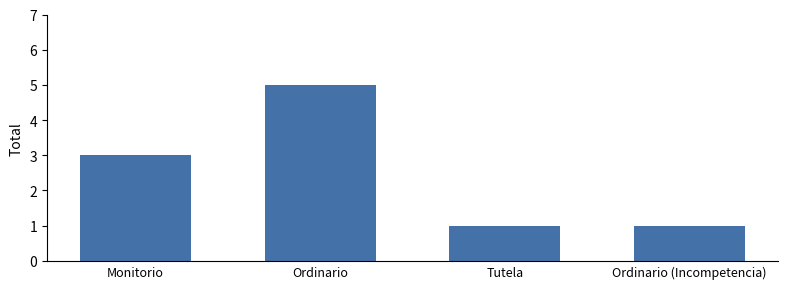

Does the chart contain stacked bars?

No